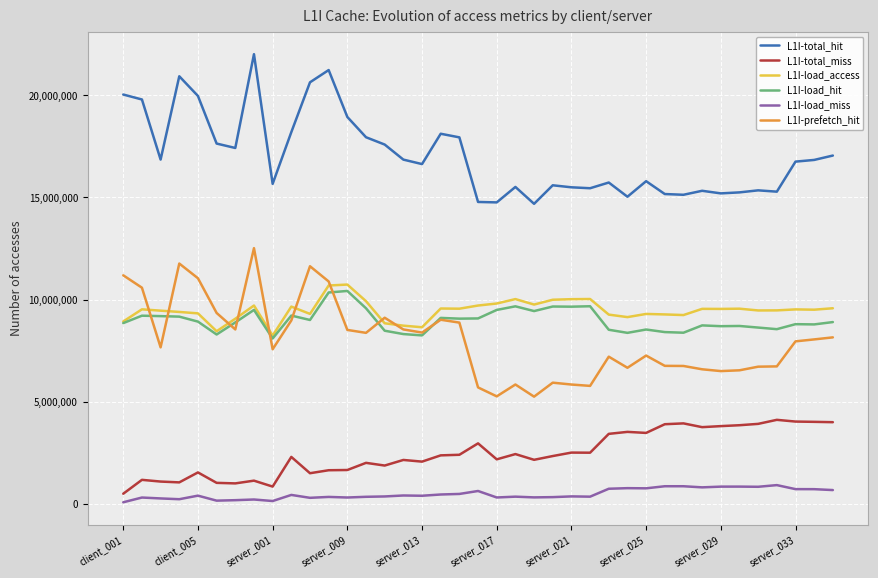

True or false: L1I-total_miss and L1I-load_miss intersect in this chart.

False